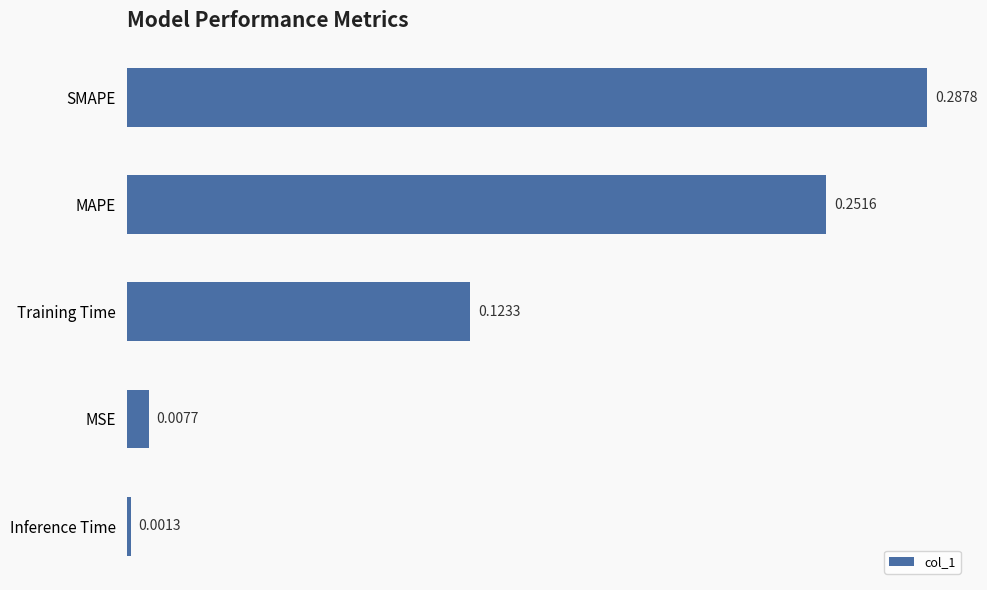

Which label corresponds to the smallest value in the chart?

Inference Time